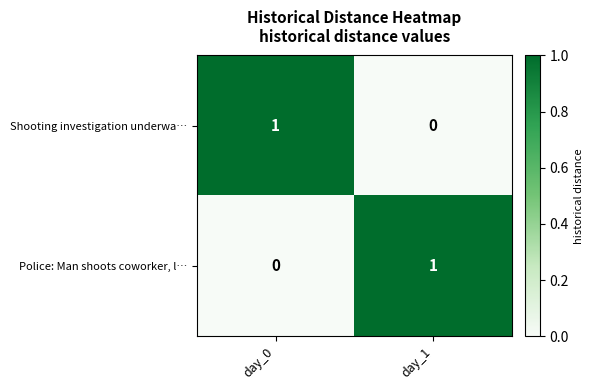

Where is Police: Man shoots coworker, l… nearest to the value 0?

day_0